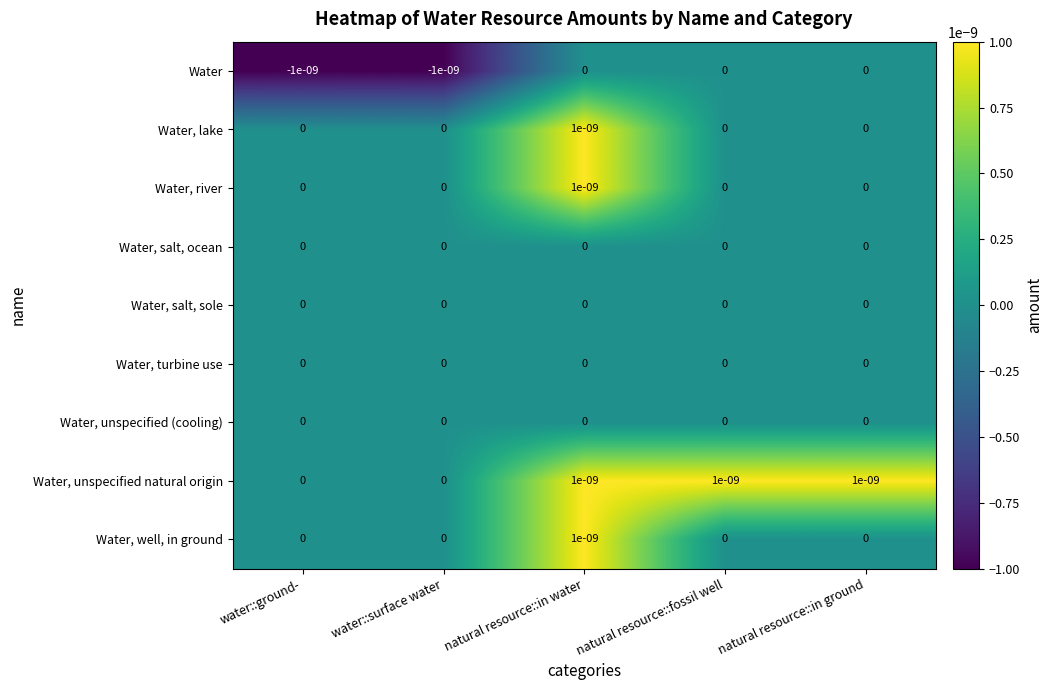

Count the Water values in the range 0 to 1.

3